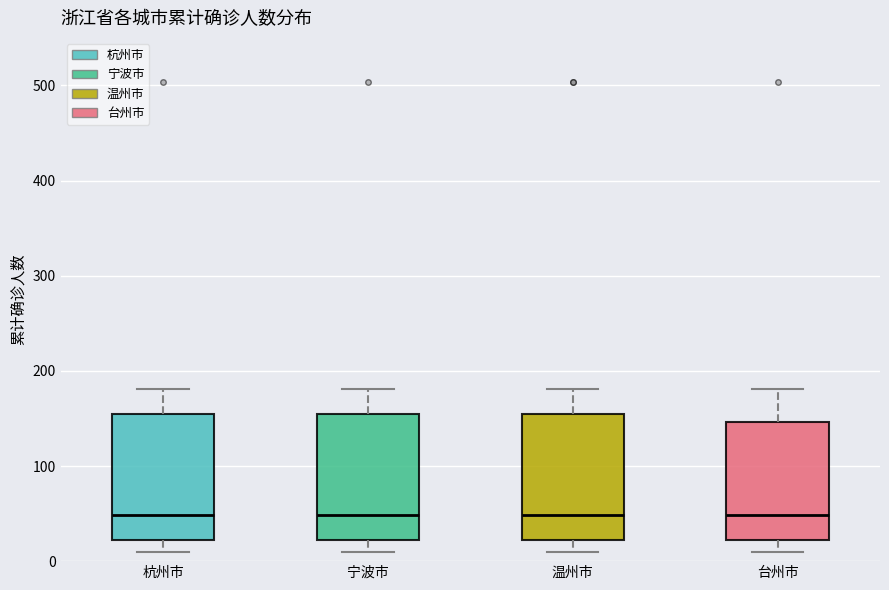

Reading left to right, read every box against the y-axis: the position of its median line, the range the box covers, and the ends of its whiskers. The values are not printed on the chart, so give them approximately, as read against the axis.

杭州市: median 50, box 20 to 150, whiskers 10 to 180
宁波市: median 50, box 20 to 150, whiskers 10 to 180
温州市: median 50, box 20 to 150, whiskers 10 to 180
台州市: median 50, box 20 to 150, whiskers 10 to 180